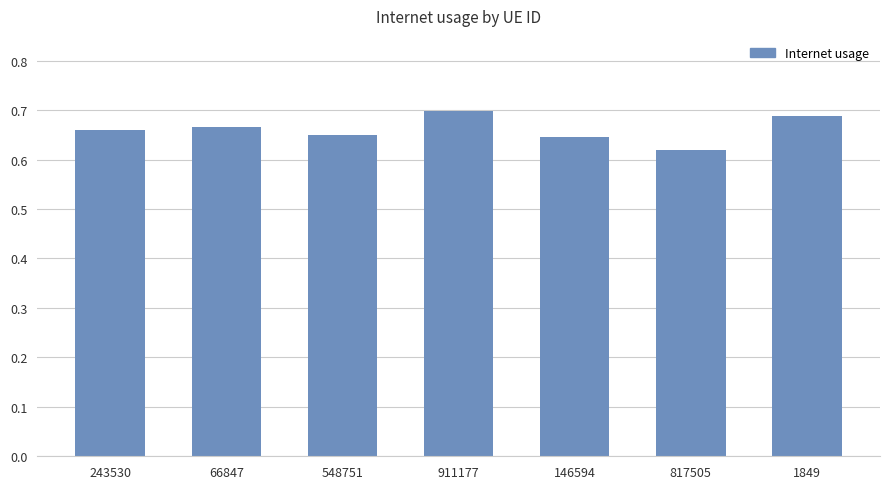

At which label is the value closest to 0?

817505